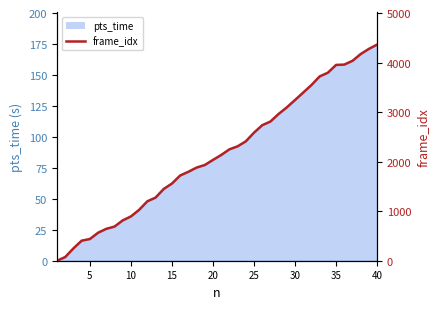

What is the value of the 7th point from the left?

644